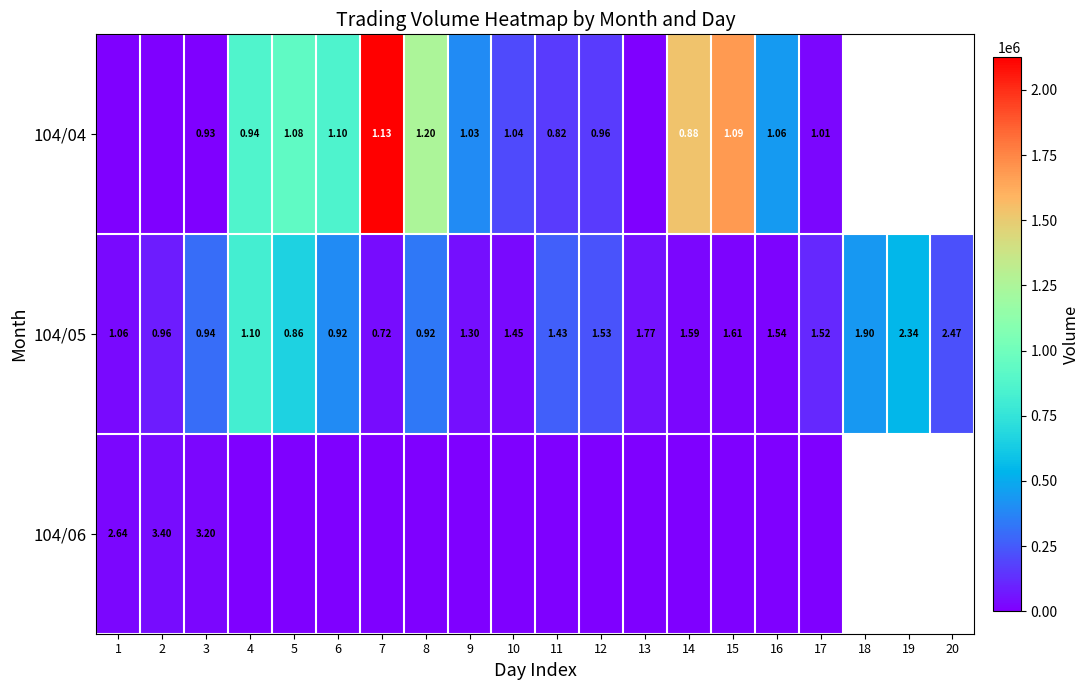

Rank the categories by 104/05 value from highest to lowest.

4, 5, 19, 18, 6, 8, 3, 11, 12, 20, 17, 2, 13, 9, 7, 1, 10, 14, 15, 16